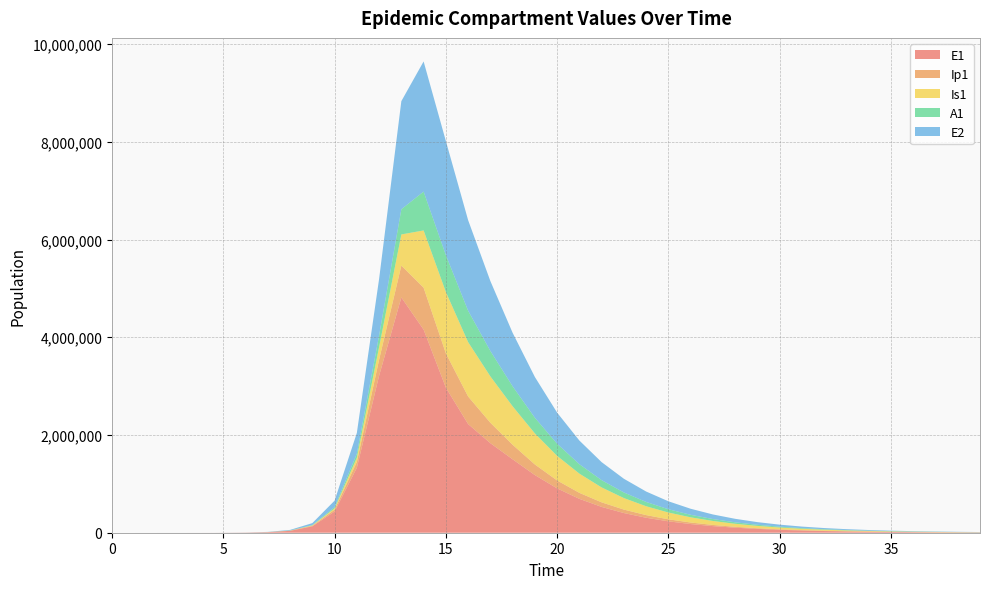

Reading right to left, transcribe all the data shown in this chart.

E1: 39=5097.5	38=6698.3	37=8801.8	36=11565.8	35=15197.8	34=19970.2	33=26241.2	32=34481.3	31=45308.7	30=59535.5	29=78228.5	28=102789.3	27=135058.3	26=177451.3	25=233138.1	24=306271.6	23=402277.0	22=528192.0	21=692959.9	20=907166.7	19=1179708.8	18=1502366.8	17=1832474.2	16=2223993.3	15=2969383.9	14=4156692.5	13=4815295.7	12=3212685.8	11=1328717.9	10=434377.4	9=130784.9	8=38393.7	7=11187.1	6=3252.6	5=945.1	4=274.5	3=79.7	2=23.1	1=6.3	0=0.0
Ip1: 39=900.8	38=1183.6	37=1555.3	36=2043.7	35=2685.5	34=3528.8	33=4636.9	32=6092.9	31=8006.1	30=10519.8	29=13822.6	28=18161.8	27=23862.4	26=31350.8	25=41186.0	24=54102.1	23=71064.7	22=93361.3	21=122782.0	20=162113.4	19=216645.8	18=297467.9	17=417929.3	16=563950.8	15=701647.3	14=857891.3	13=651410.7	12=328122.1	11=119126.7	10=37207.0	9=11046.1	8=3229.3	7=939.8	6=273.1	5=79.4	4=23.0	3=6.7	2=1.9	1=0.5	0=0.0
Is1: 39=3114.2	38=4091.6	37=5375.4	36=7061.5	35=9275.6	34=12182.6	33=15998.1	32=21004.3	31=27569.4	30=36173.2	29=47439.1	28=62173.6	27=81415.3	26=106491.5	25=139082.2	24=181284.4	23=235661.0	22=305239.0	21=393361.9	20=503140.9	19=635850.5	18=787643.2	17=949146.3	16=1112884.6	15=1256162.6	14=1171438.0	13=637242.4	12=258167.5	11=85052.0	10=25712.1	9=7558.4	8=2203.3	7=640.7	6=186.3	5=54.2	4=15.9	3=4.8	2=1.7	1=0.9	0=1.0
A1: 39=1492.9	38=1961.5	37=2577.1	36=3385.7	35=4447.8	34=5842.5	33=7673.6	32=10077.1	31=13230.7	30=17366.5	29=22787.1	28=29885.4	27=39170.3	26=51297.1	25=67104.3	24=87654.1	23=114276.2	22=148606.5	21=192617.9	20=248649.3	19=319523.0	18=408876.2	17=519431.6	16=642251.6	15=754181.8	14=794772.5	13=515338.4	12=237630.3	11=83241.0	10=25700.9	9=7603.9	8=2220.7	7=646.1	6=187.7	5=54.5	4=15.8	3=4.5	2=1.2	1=0.2	0=0.0
E2: 39=3552.7	38=4668.4	37=6134.5	36=8060.9	35=10592.4	34=13918.7	33=18289.6	32=24033.1	31=31580.1	30=41496.9	29=54527.6	28=71649.6	27=94147.2	26=123707.3	25=162545.7	24=213571.7	23=280603.6	22=368648.6	21=484260.3	20=635982.4	19=834837.1	18=1094622.8	17=1430894.6	16=1853692.5	15=2334425.8	14=2663234.9	13=2212242.1	12=1156369.5	11=425328.4	10=133450.9	9=39675.9	8=11604.1	7=3377.5	6=981.7	5=285.2	4=82.9	3=24.1	2=7.0	1=1.9	0=0.0